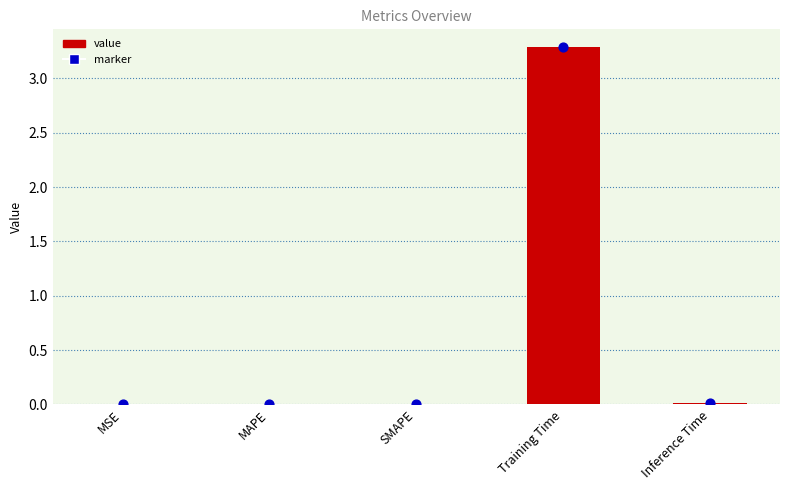

Between Inference Time and Training Time, which is larger?

Training Time